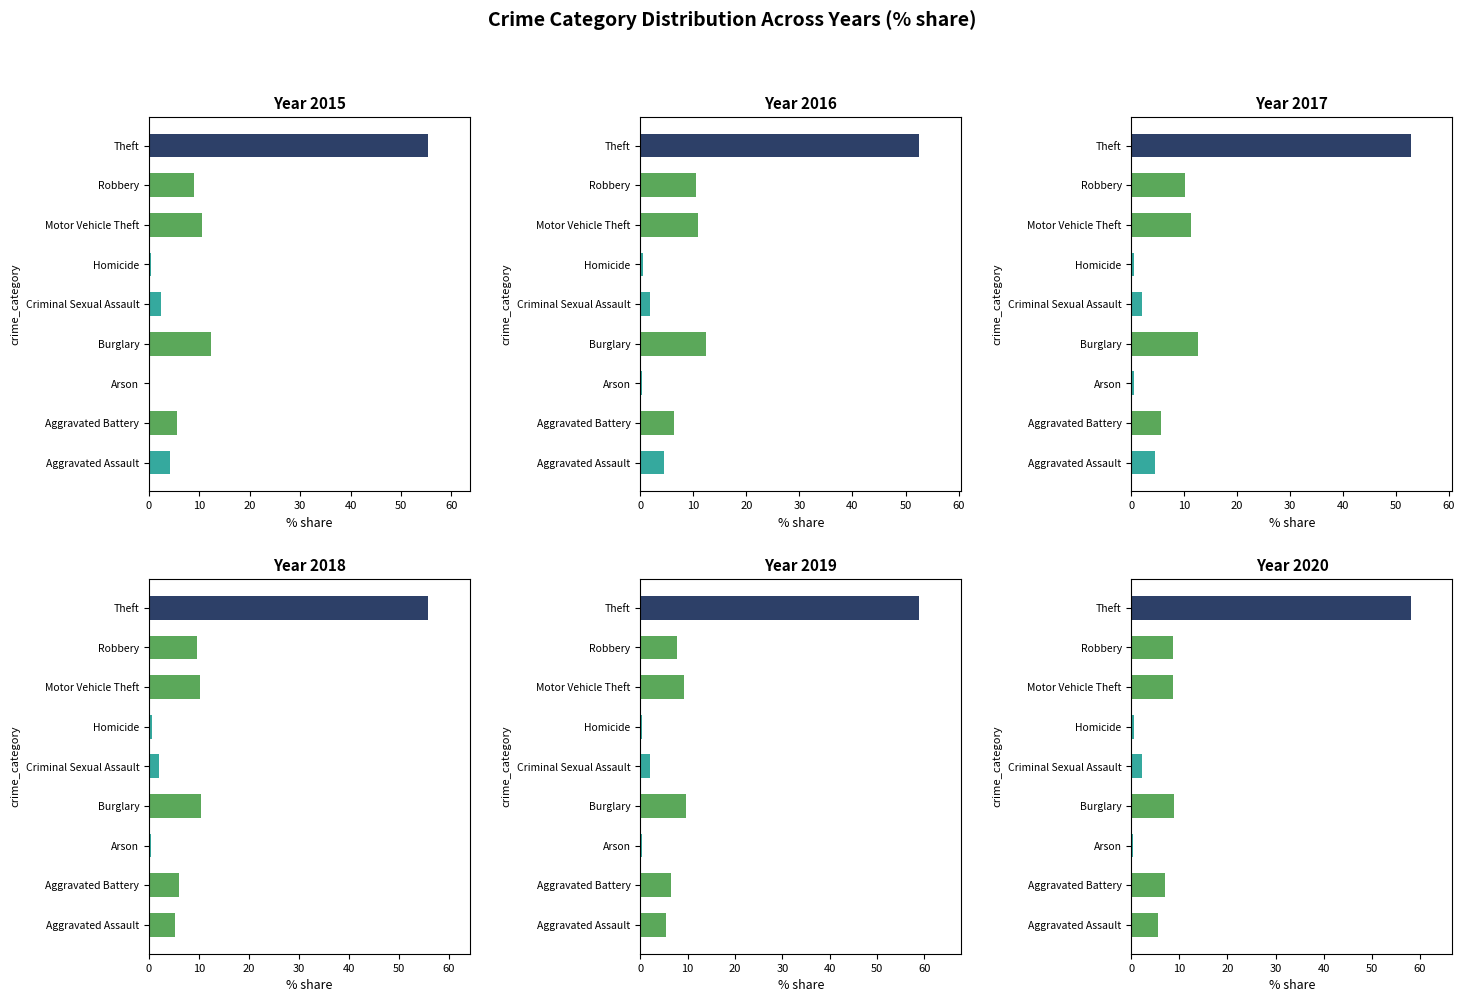

Is it true that 2020 equals 8.7 at Robbery?

True